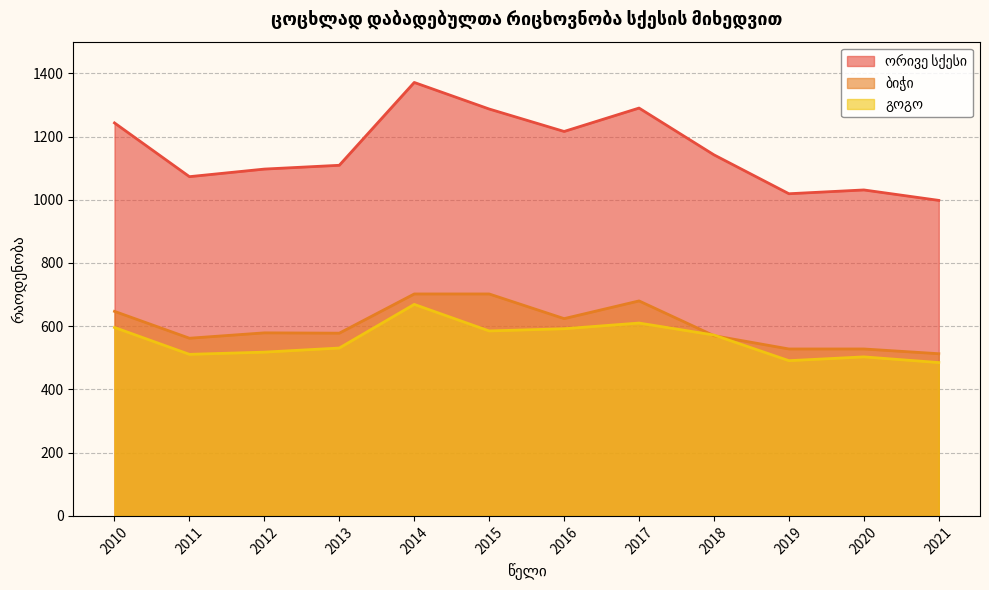

Reading right to left, transcribe all the data shown in this chart.

ორივე სქესი: 2021=998	2020=1031	2019=1019	2018=1142	2017=1290	2016=1216	2015=1287	2014=1371	2013=1109	2012=1097	2011=1073	2010=1243
ბიჭი: 2021=513	2020=528	2019=528	2018=570	2017=680	2016=624	2015=702	2014=702	2013=578	2012=579	2011=562	2010=647
გოგო: 2021=485	2020=503	2019=491	2018=572	2017=610	2016=592	2015=585	2014=669	2013=531	2012=518	2011=511	2010=596